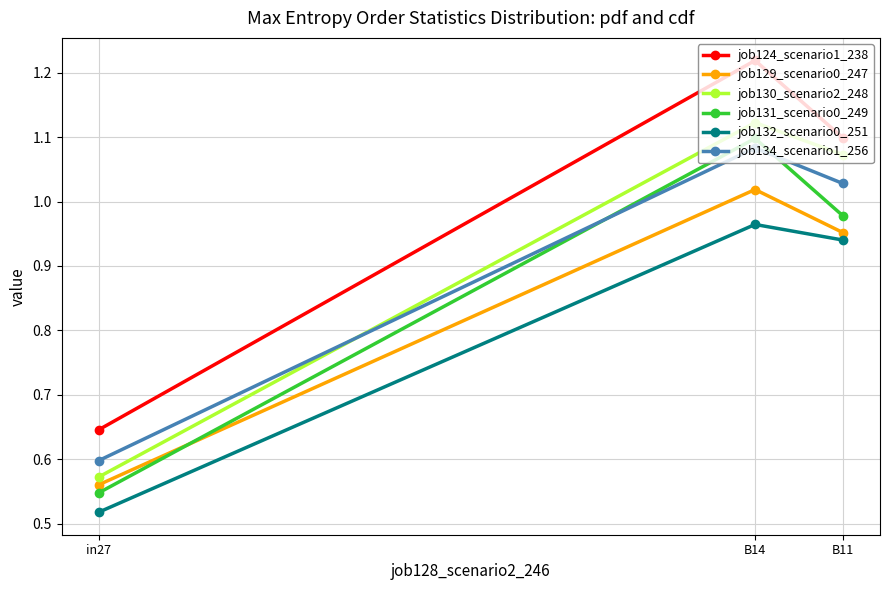

What is the total value across all series at B14?

6.5